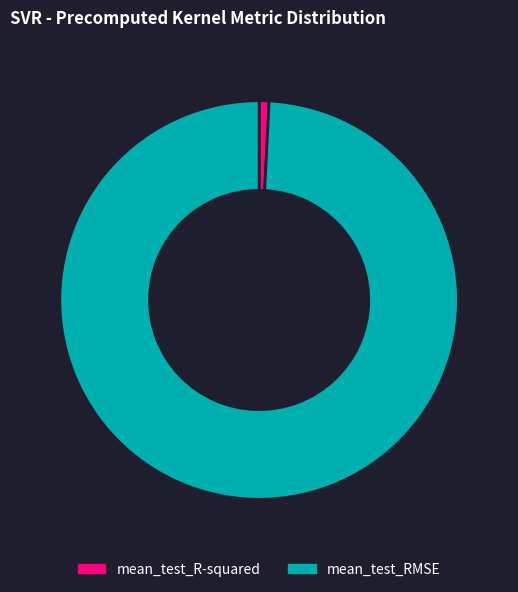

Rank the categories by value from highest to lowest.

mean_test_RMSE, mean_test_R-squared